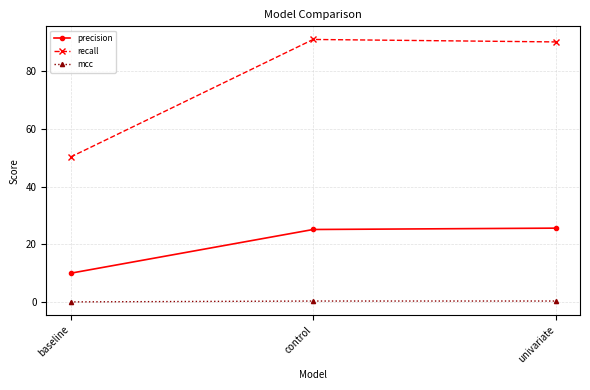

Which series has the widest spread of values?

recall